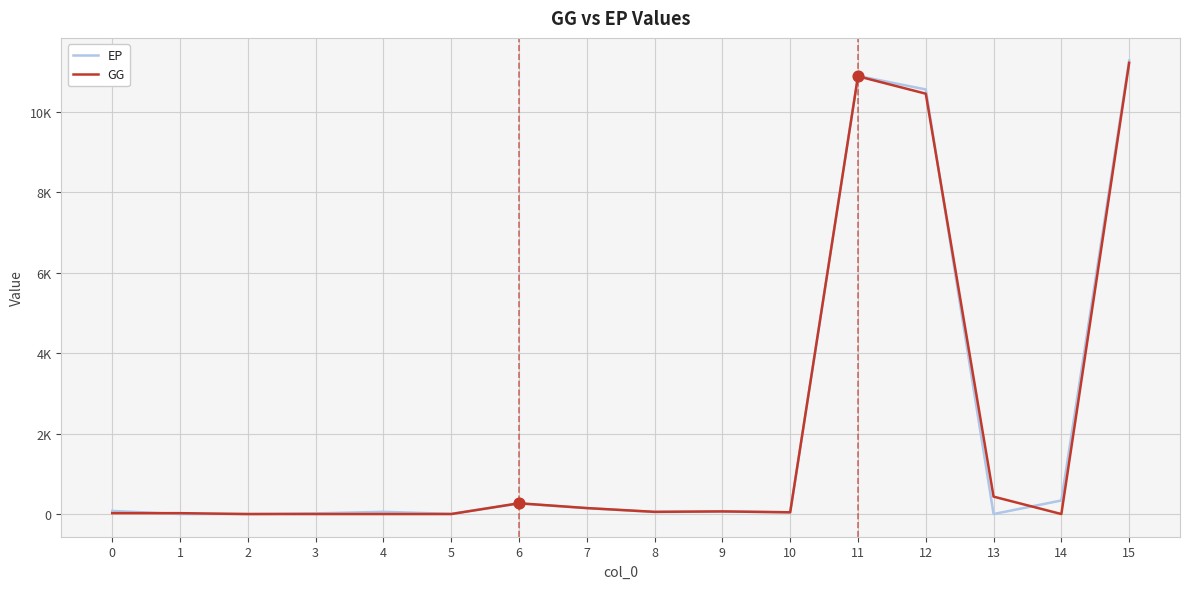

What are all the series names shown in the legend?

EP, GG